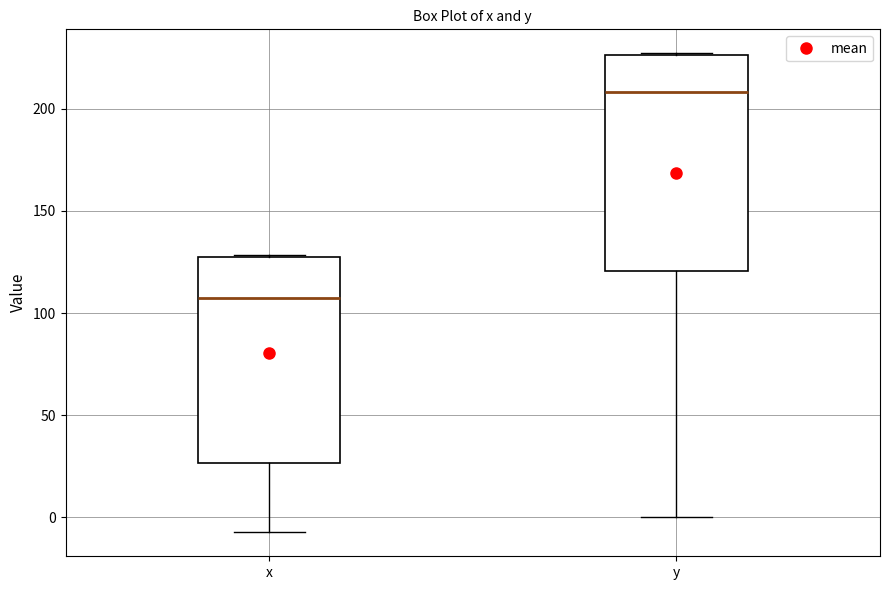

Where does the median line of the box for y sit on the y-axis? The values are not printed on the chart, so give them approximately, as read against the axis.

210